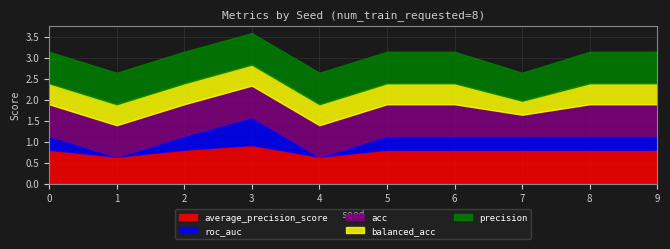

Reading right to left, list all the values displayed in this chart.

average_precision_score: 0.8	0.8	0.8	0.8	0.8	0.6	0.9	0.8	0.6	0.8
roc_auc: 0.3	0.3	0.3	0.3	0.3	0.0	0.7	0.3	0.0	0.3
acc: 0.8	0.8	0.5	0.8	0.8	0.8	0.8	0.8	0.8	0.8
balanced_acc: 0.5	0.5	0.3	0.5	0.5	0.5	0.5	0.5	0.5	0.5
precision: 0.8	0.8	0.7	0.8	0.8	0.8	0.8	0.8	0.8	0.8